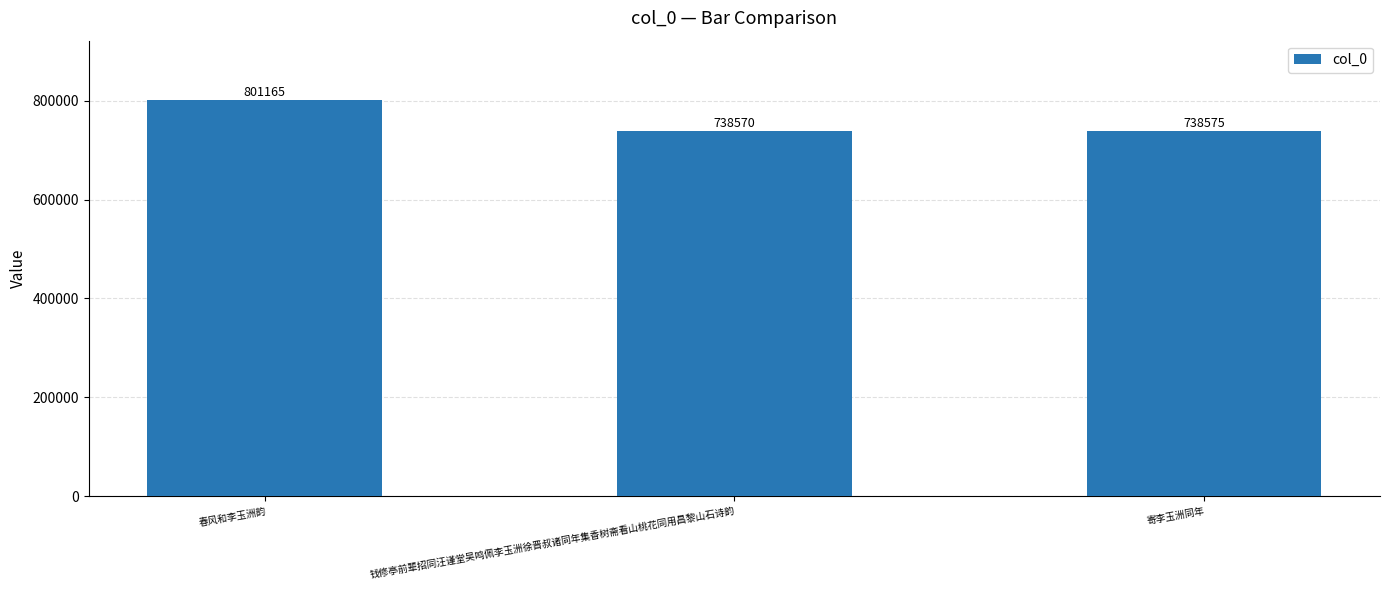

Rank the categories by value from highest to lowest.

春风和李玉洲韵, 寄李玉洲同年, 钱修亭前辈招同汪谨堂吴鸣佩李玉洲徐晋叔诸同年集香树斋看山桃花同用昌黎山石诗韵